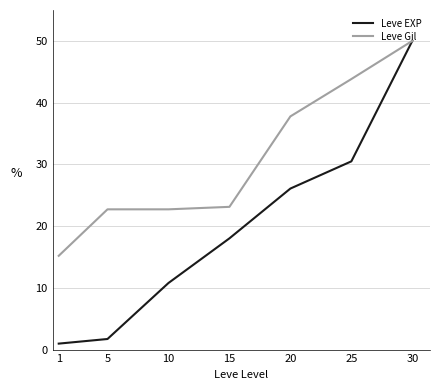

Reading left to right, extract all data points from this chart.

Leve EXP: 1.0	1.7	10.8	18.0	26.1	30.5	50.0
Leve Gil: 15.2	22.7	22.7	23.1	37.8	43.8	50.0